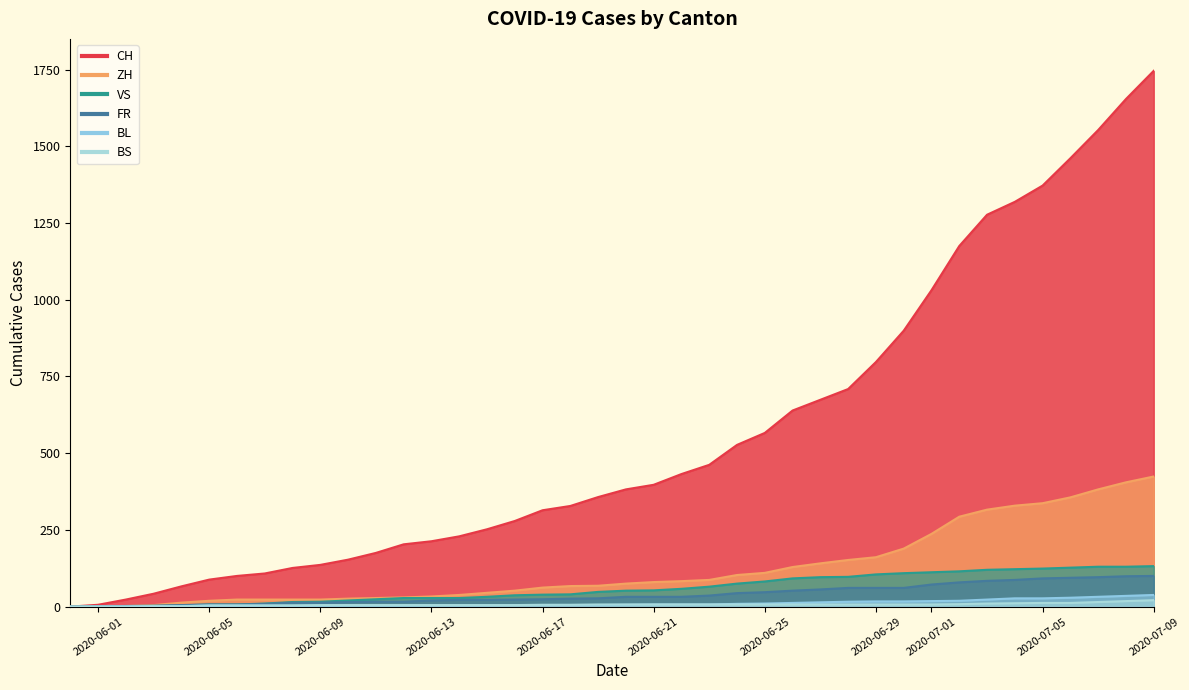

Rank the categories by CH value from highest to lowest.

2020-07-09, 2020-07-08, 2020-07-07, 2020-07-06, 2020-07-05, 2020-07-04, 2020-07-03, 2020-07-02, 2020-07-01, 2020-06-30, 2020-06-29, 2020-06-28, 2020-06-27, 2020-06-26, 2020-06-25, 2020-06-24, 2020-06-23, 2020-06-22, 2020-06-21, 2020-06-20, 2020-06-19, 2020-06-18, 2020-06-17, 2020-06-16, 2020-06-15, 2020-06-14, 2020-06-13, 2020-06-12, 2020-06-11, 2020-06-10, 2020-06-09, 2020-06-08, 2020-06-07, 2020-06-06, 2020-06-05, 2020-06-04, 2020-06-03, 2020-06-02, 2020-06-01, 2020-05-31